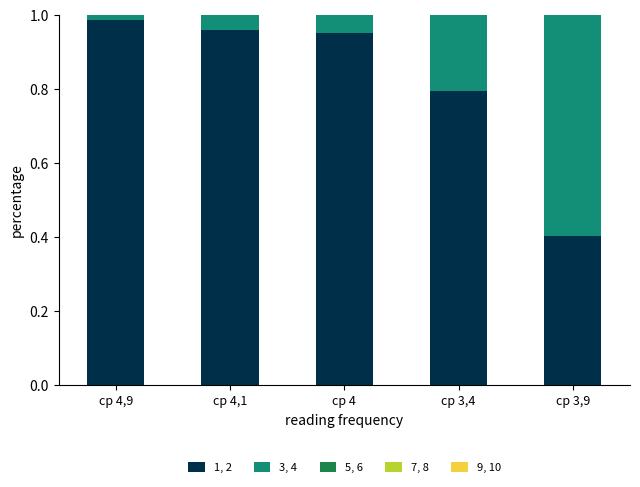

At which label is 1, 2 closest to 0?

ср 3,9